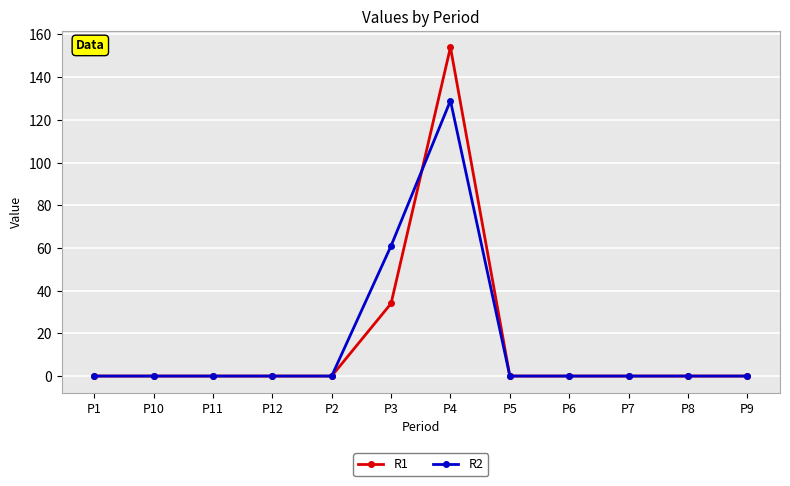

True or false: R2 and R1 intersect in this chart.

True